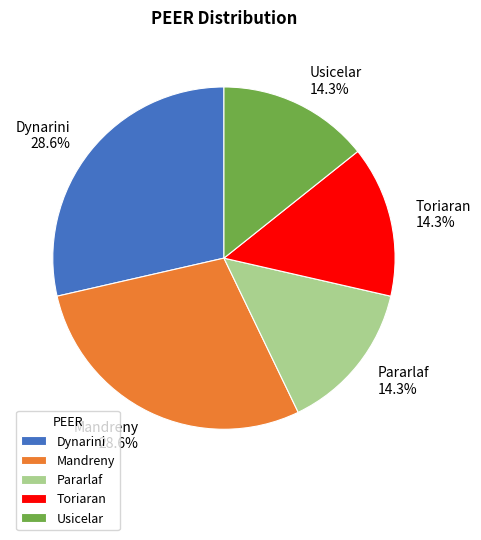

How many slices are in this pie chart?

5